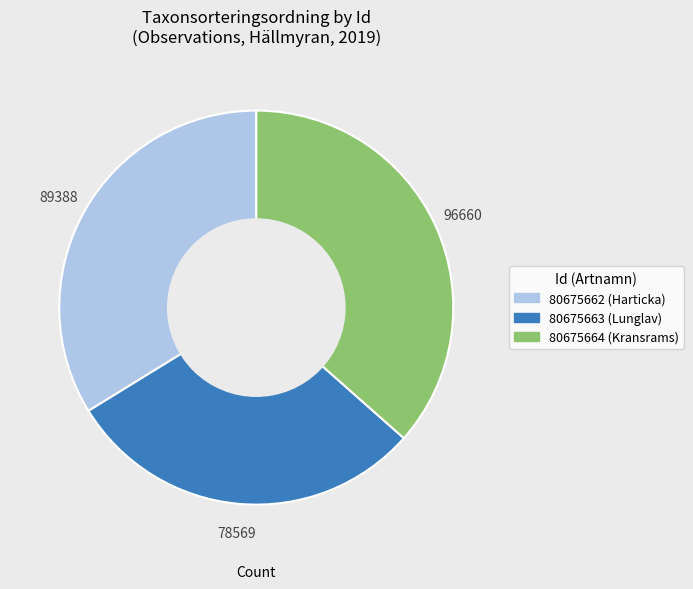

True or false: 80675664 accounts for 49% of the total.

False